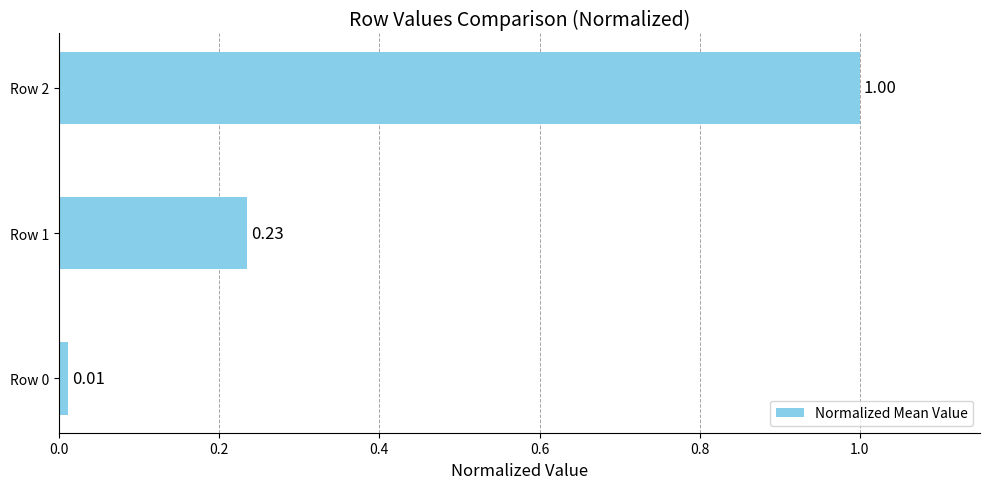

Does the chart contain stacked bars?

No